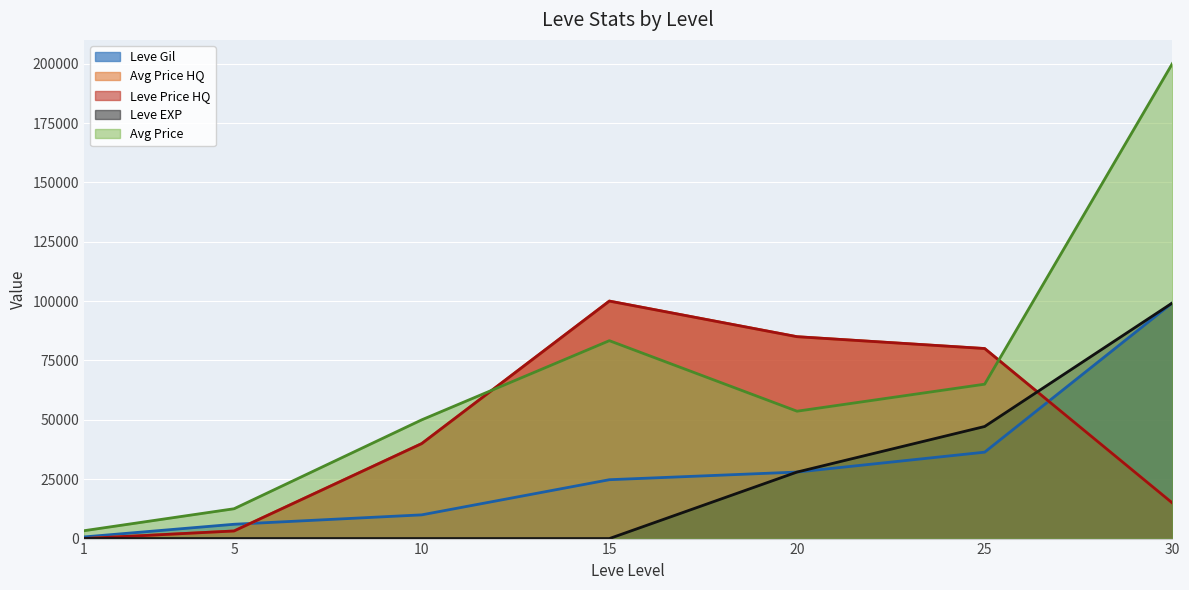

Rank the categories by Leve Gil value from lowest to highest.

1, 5, 10, 15, 20, 25, 30